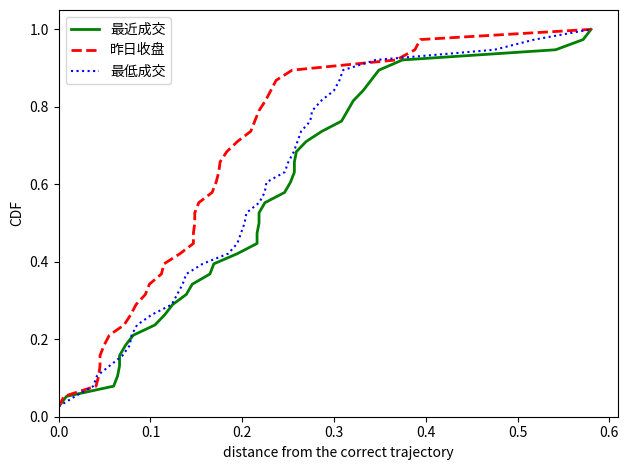

How many distinct data groups are displayed?

3